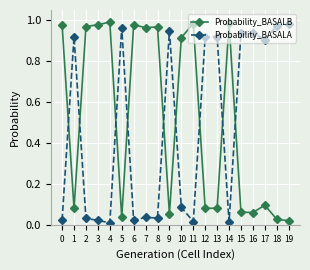

True or false: Probability_BASALA has more than 2 interior local peaks.

True